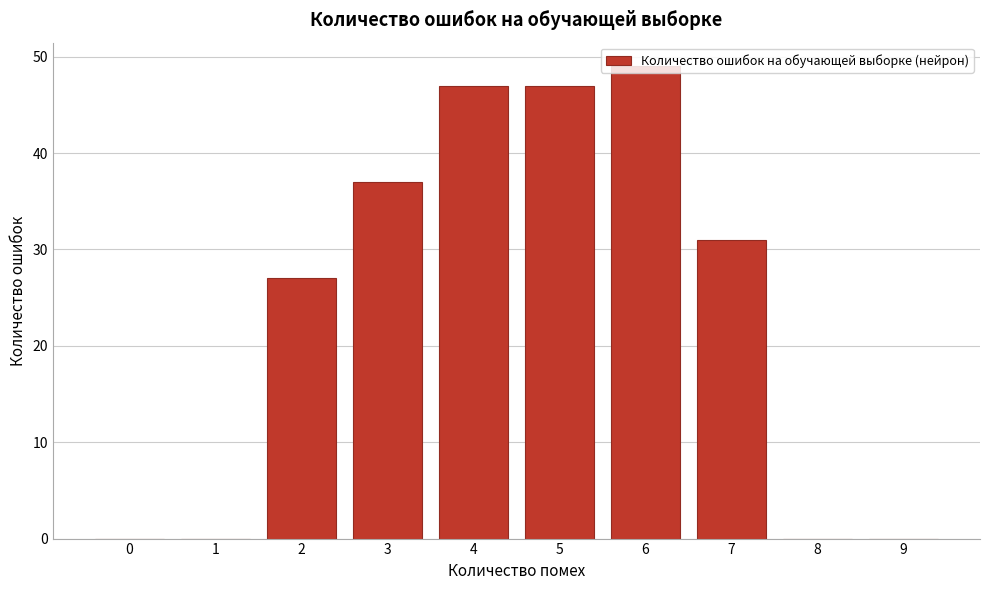

True or false: the data shows 77 at 5.

False